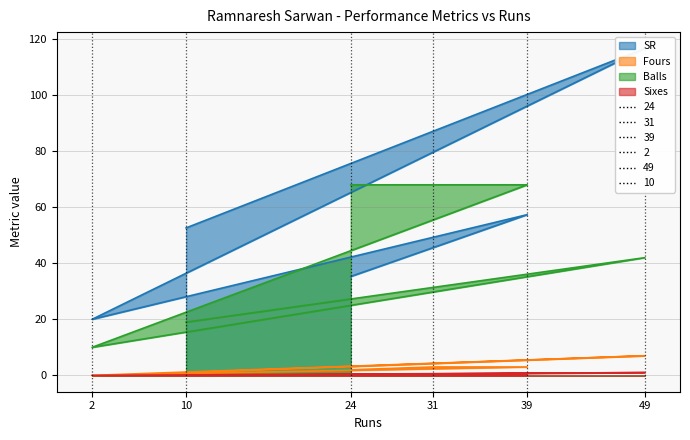

What is the maximum value for Sixes?

1.0